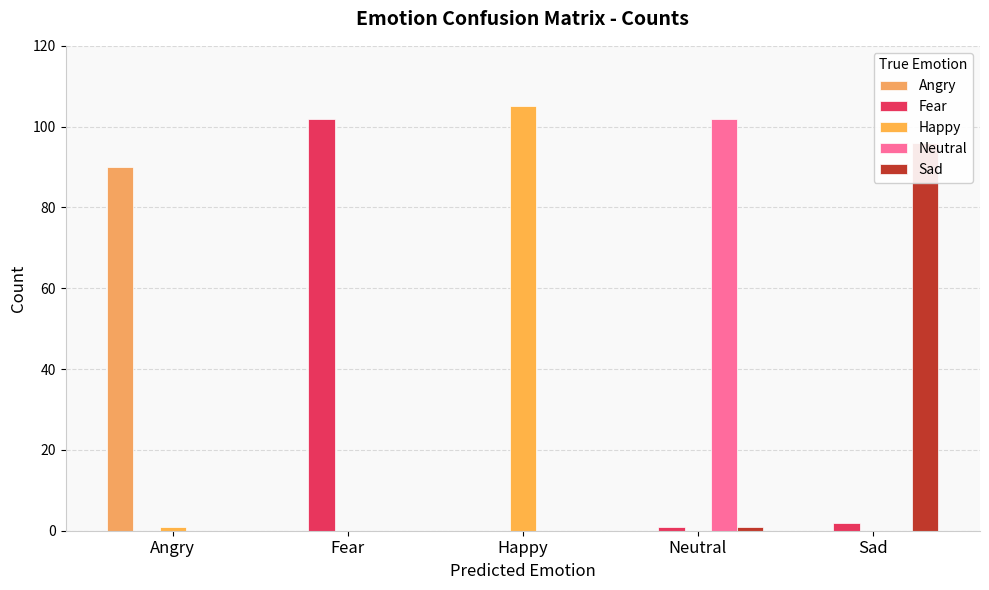

What position from the right is Angry?

5